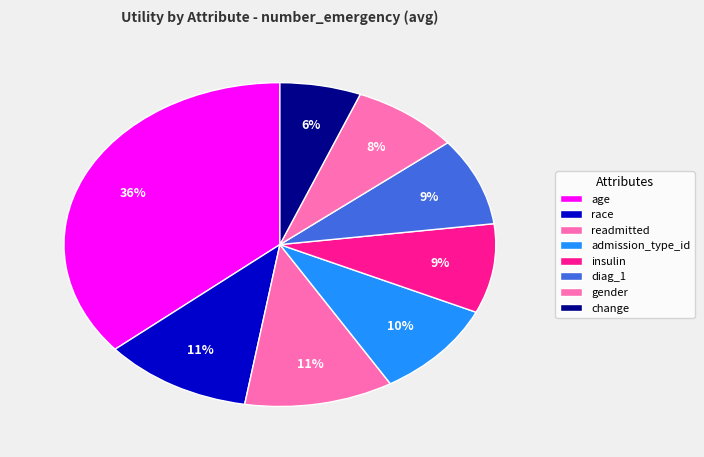

How many segments does this pie chart have?

8